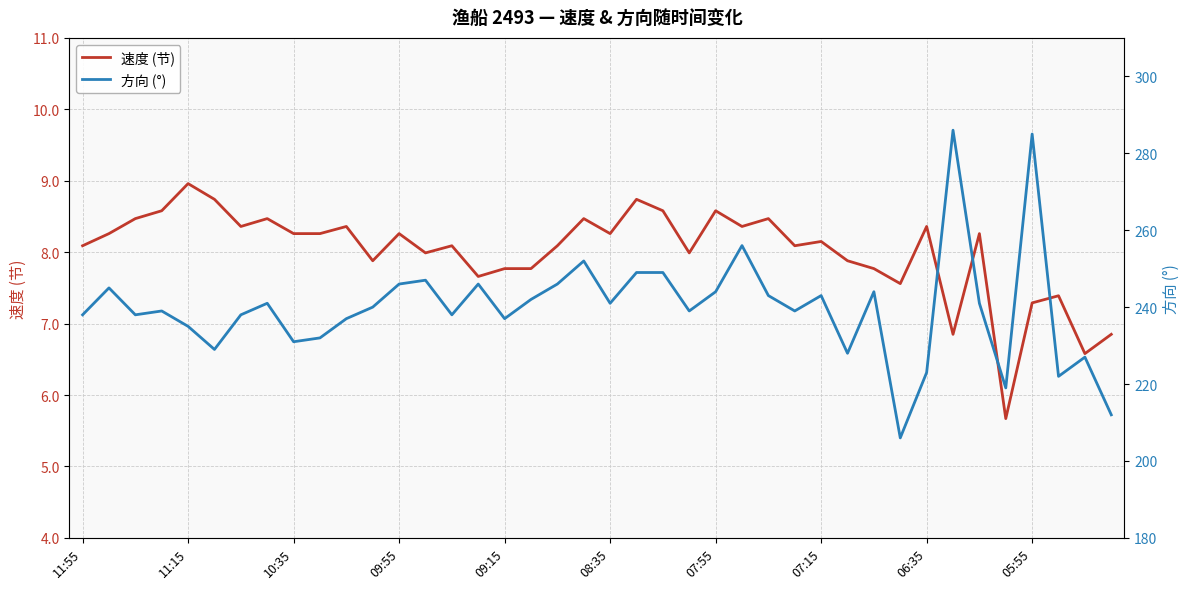

At how many categories does at least one series exceed 229?

32